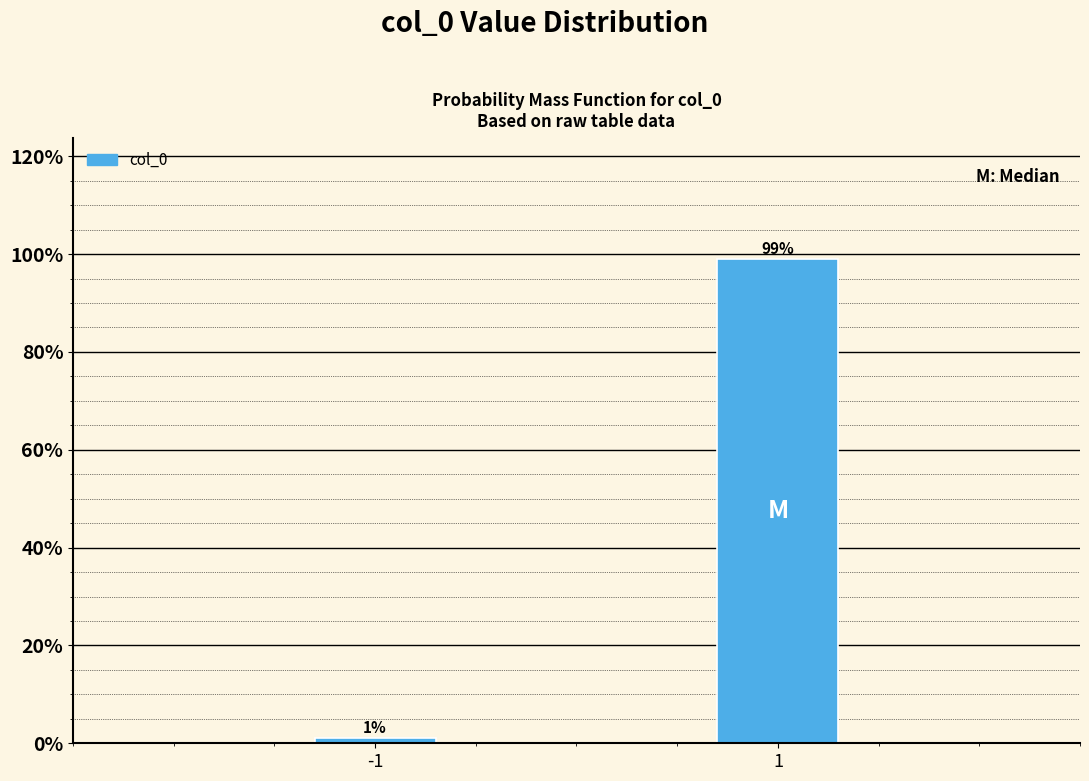

Reading left to right, transcribe all the data shown in this chart.

-1=1	1=99